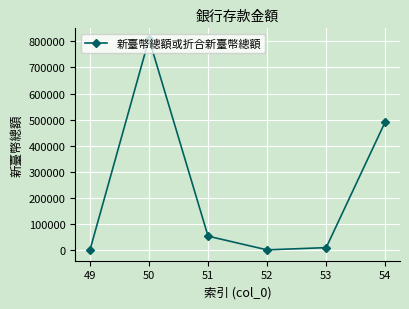

What is the ratio of the value at 52 to the value at 53?

0.1